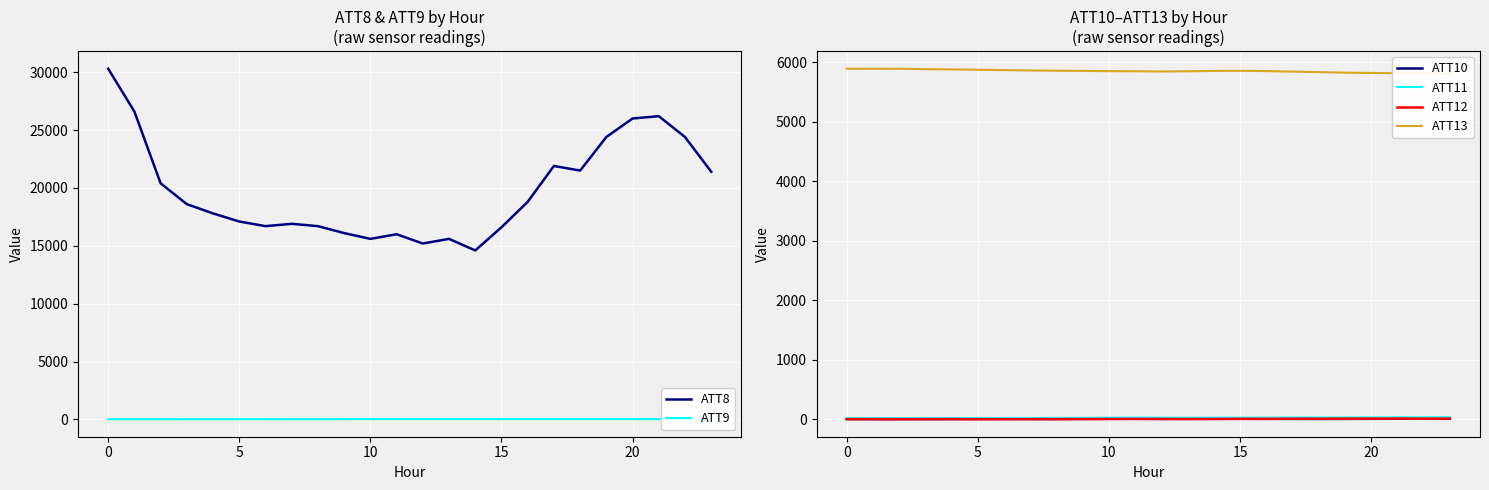

How many lines are shown in the chart?

6